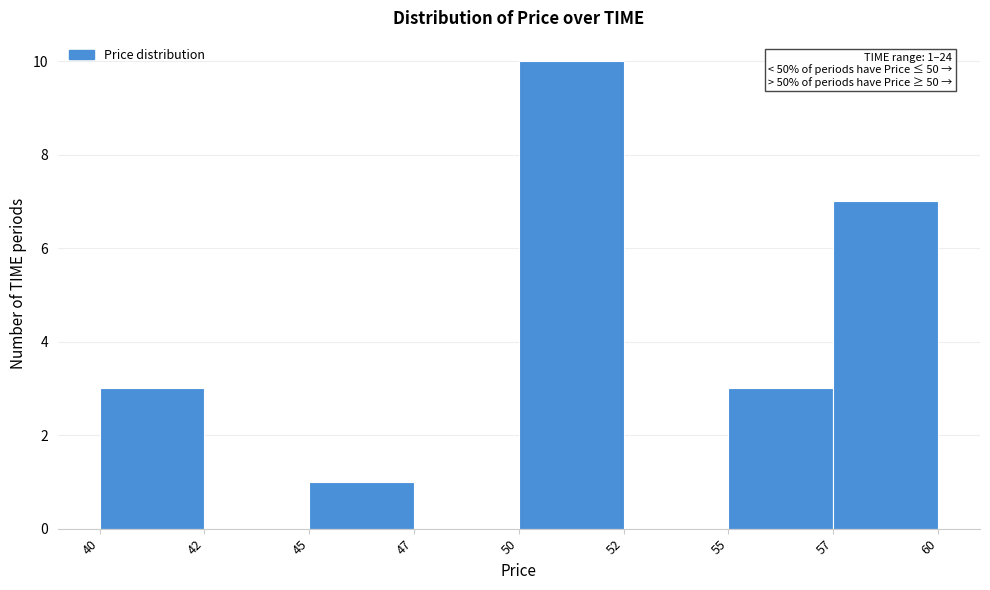

Reading left to right, extract all data points from this chart.

40=3	42=0	45=1	47=0	50=10	52=0	55=3	57=7